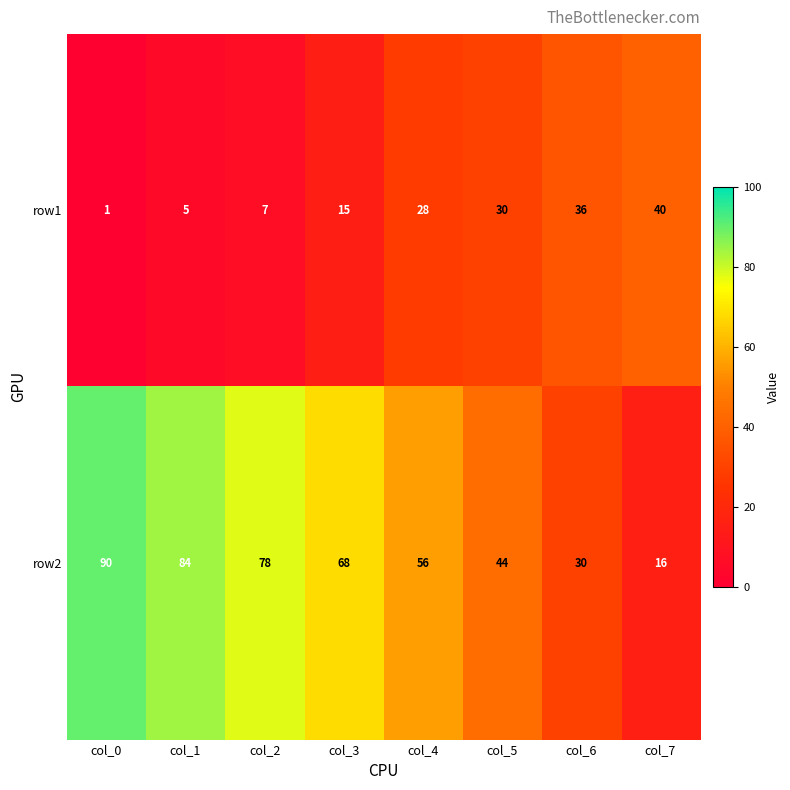

At which category is the sum across all series the highest?

col_0